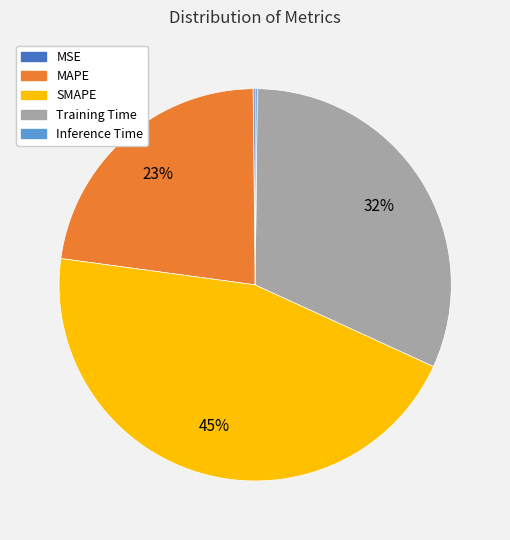

Is there any slice that represents more than half of the pie?

No